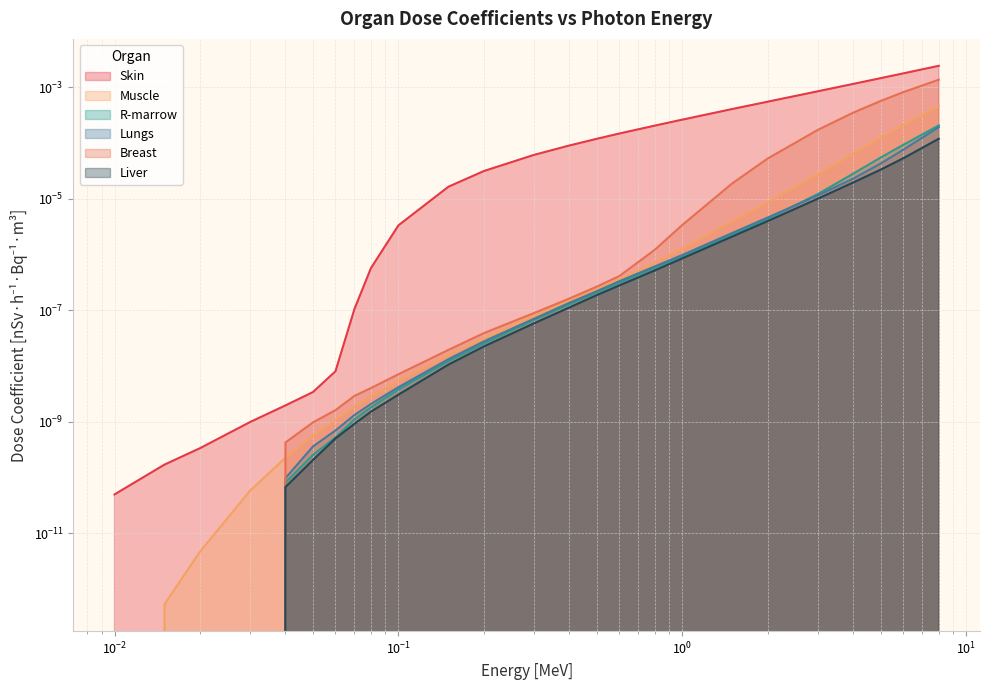

What are all the series names shown in the legend?

Skin, Muscle, R-marrow, Lungs, Breast, Liver